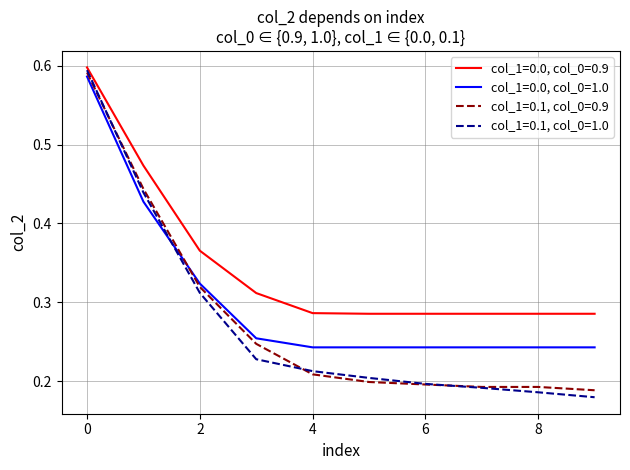

Which series has the largest total across all categories?

col_1=0.0, col_0=0.9